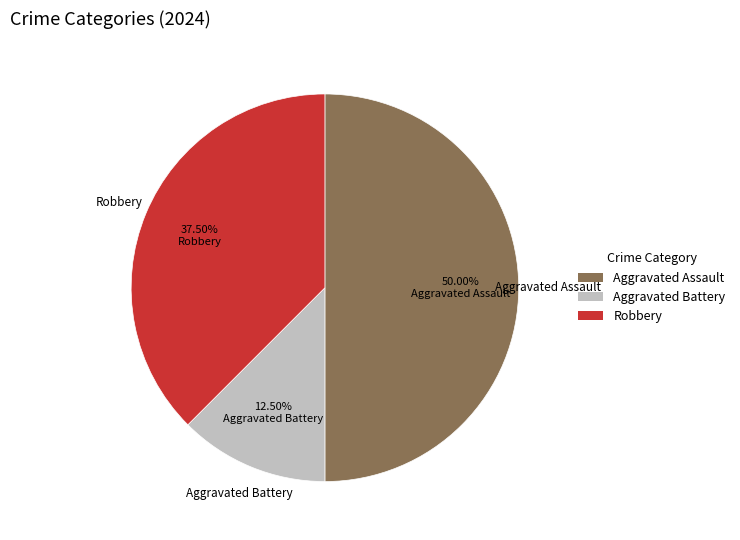

Which category has the smallest portion of the pie?

Aggravated Battery